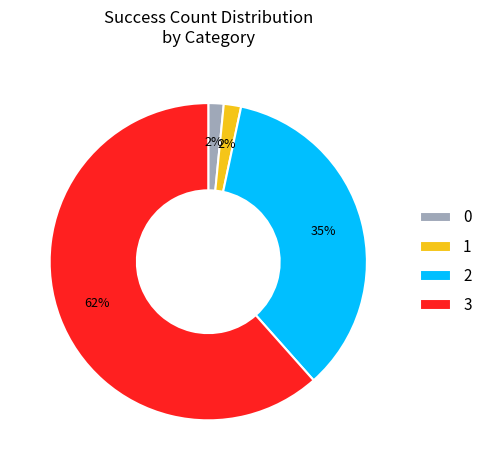

Which category accounts for the majority?

3